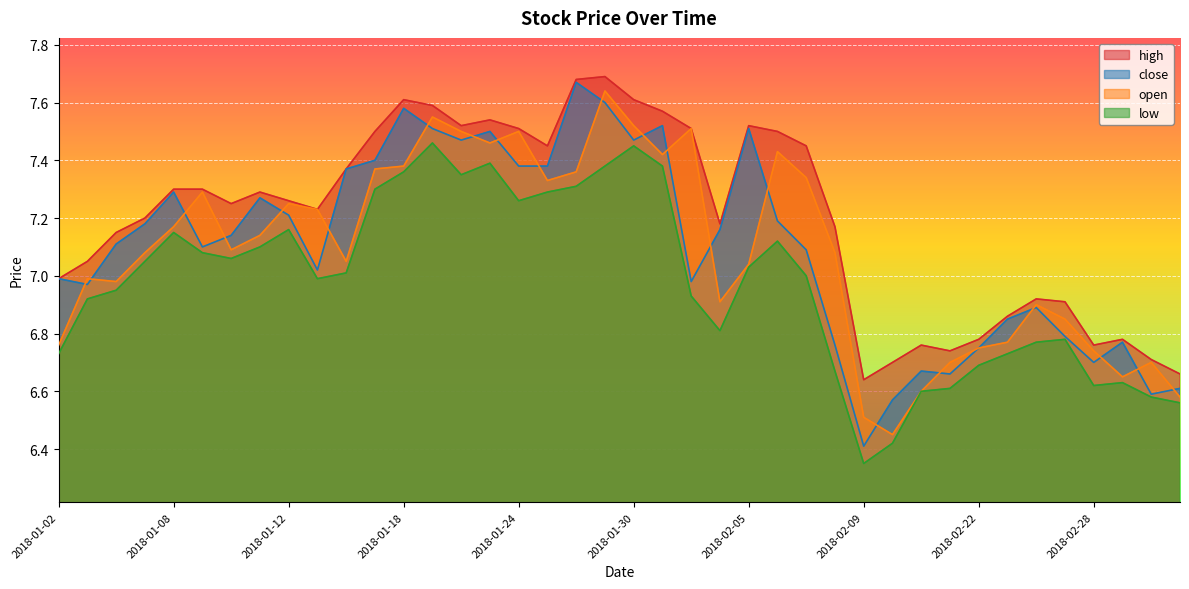

Which series has the widest spread of values?

close